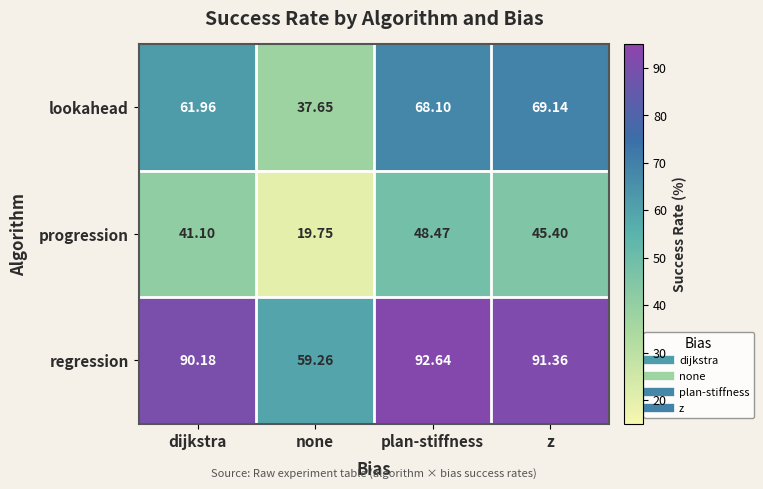

What is the smallest value displayed?

19.8